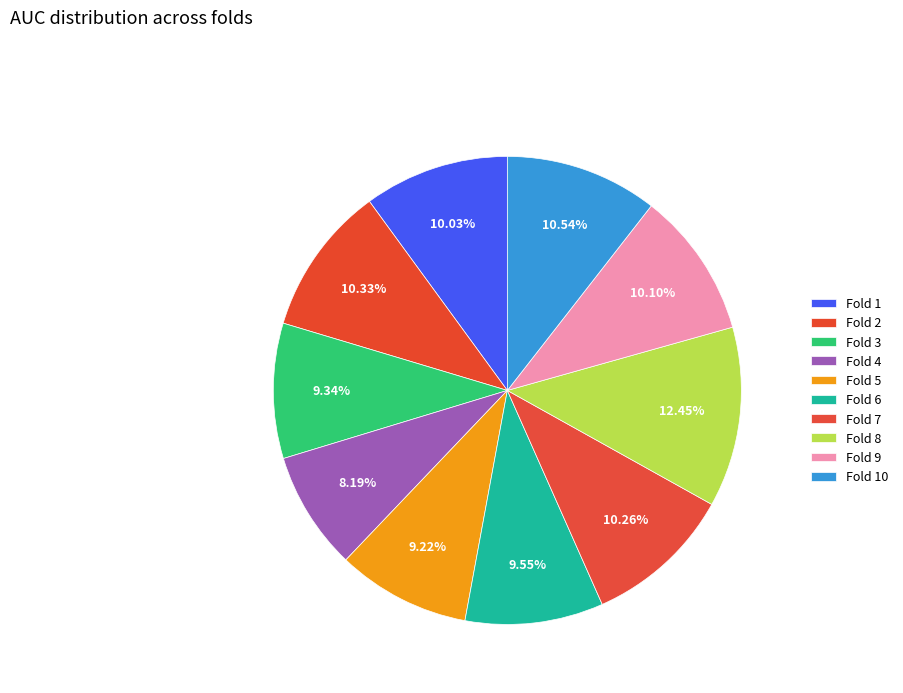

Is it true that Fold 1 is 10% of the pie?

True